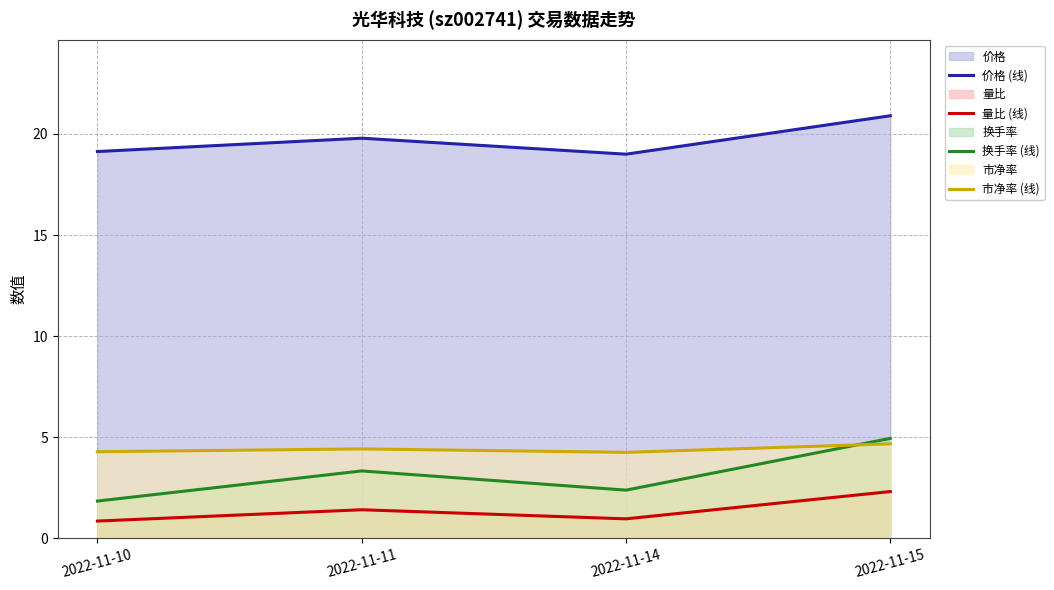

What is the sum of the 价格 (线) values at 2022-11-10 and 2022-11-11?

38.9